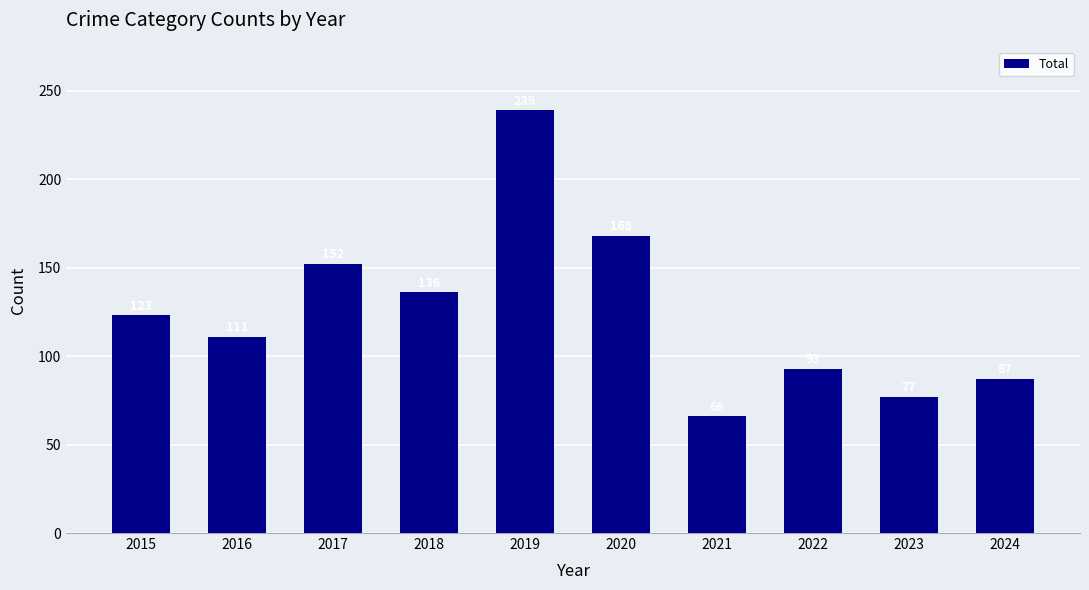

At which label is the value closest to 152?

2017